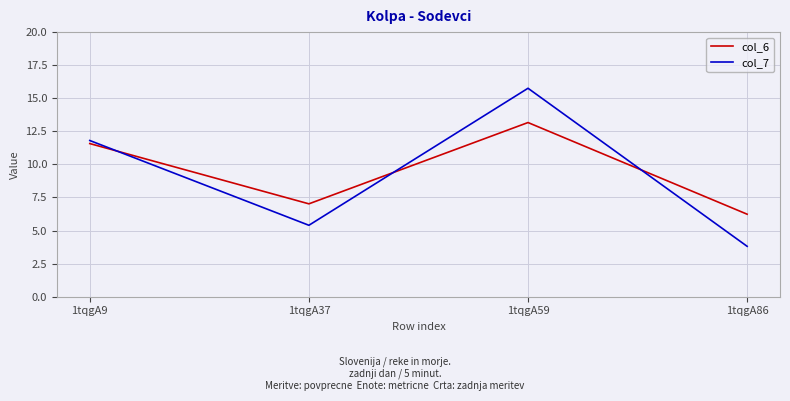

Reading left to right, list all the values displayed in this chart.

col_6: 1tqgA9=11.6	1tqgA37=7.0	1tqgA59=13.2	1tqgA86=6.2
col_7: 1tqgA9=11.8	1tqgA37=5.4	1tqgA59=15.8	1tqgA86=3.8